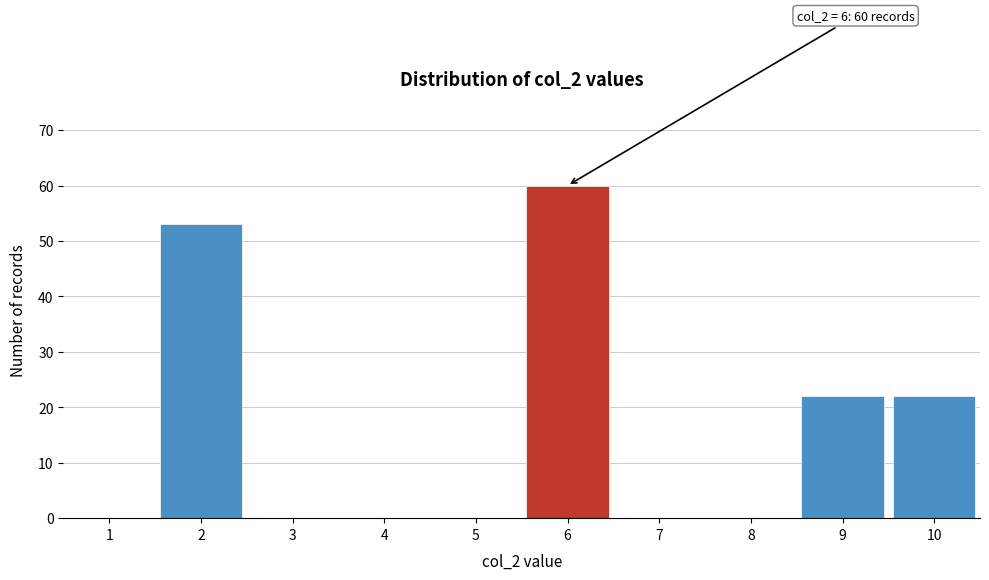

Reading right to left, what are all the values shown in this chart?

10=22	9=22	8=0	7=0	6=60	5=0	4=0	3=0	2=53	1=0